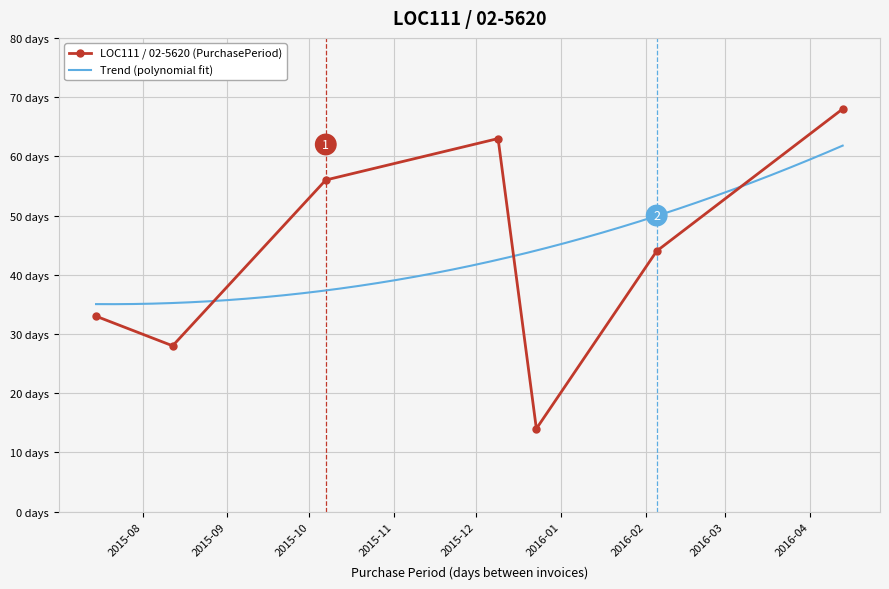

What position from the right is 2015-10-07?

5